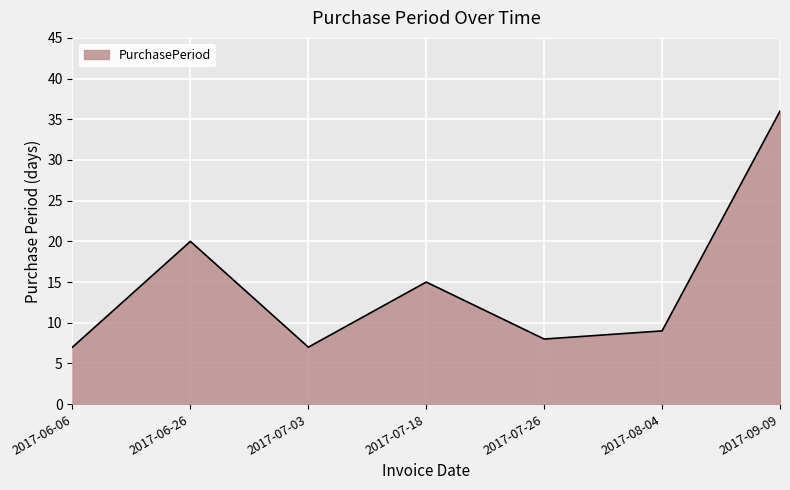

What is the change in value from 2017-06-06 to 2017-06-26?

+13